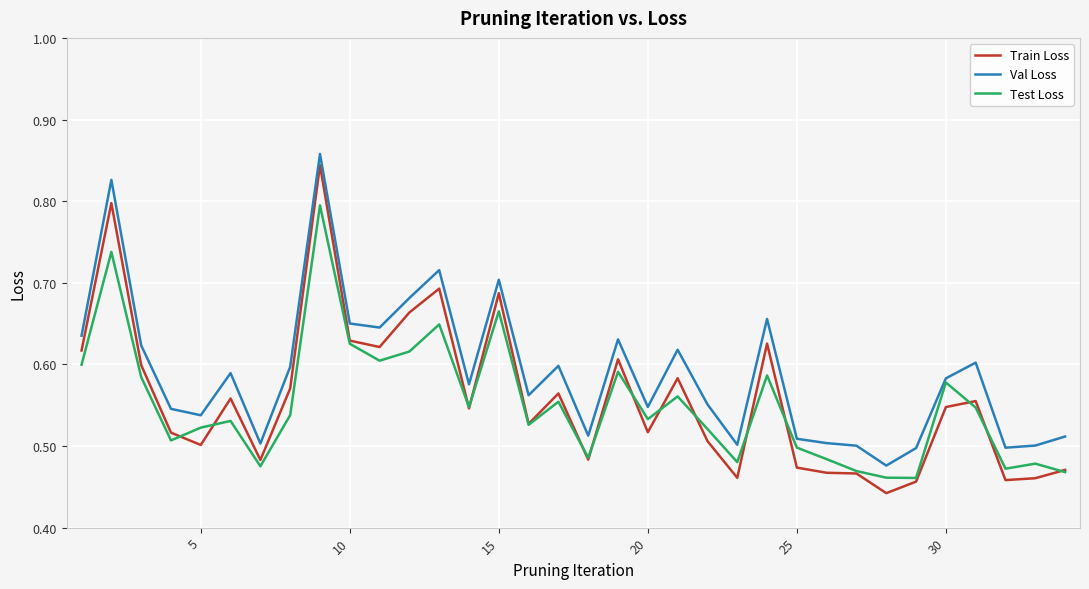

How many lines are shown in the chart?

3